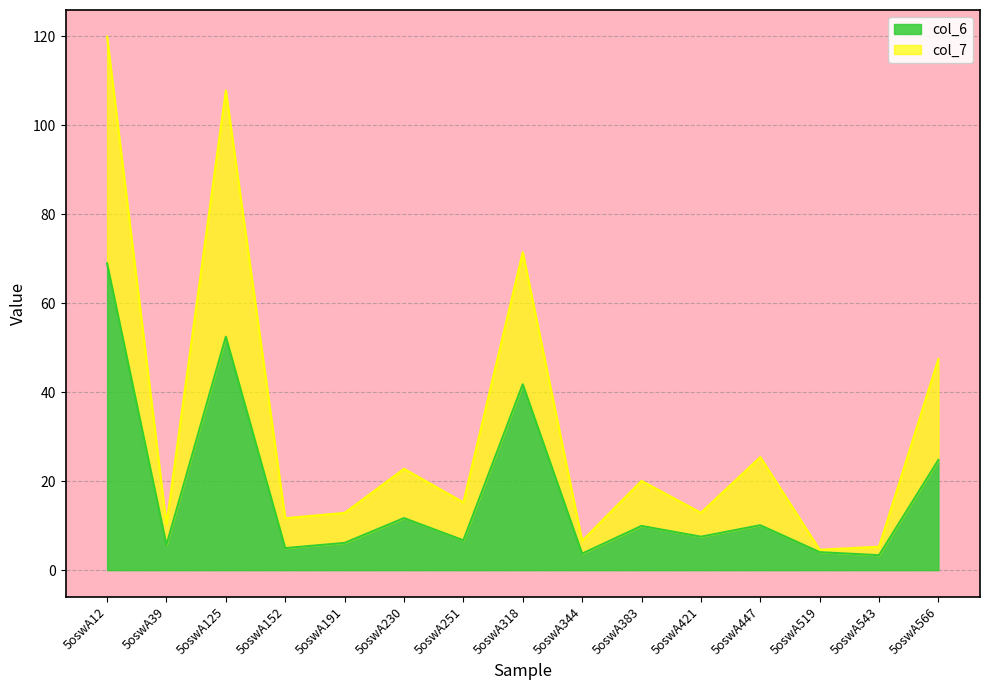

The col_6 series shows 10.1 at 5oswA447. True or false?

True